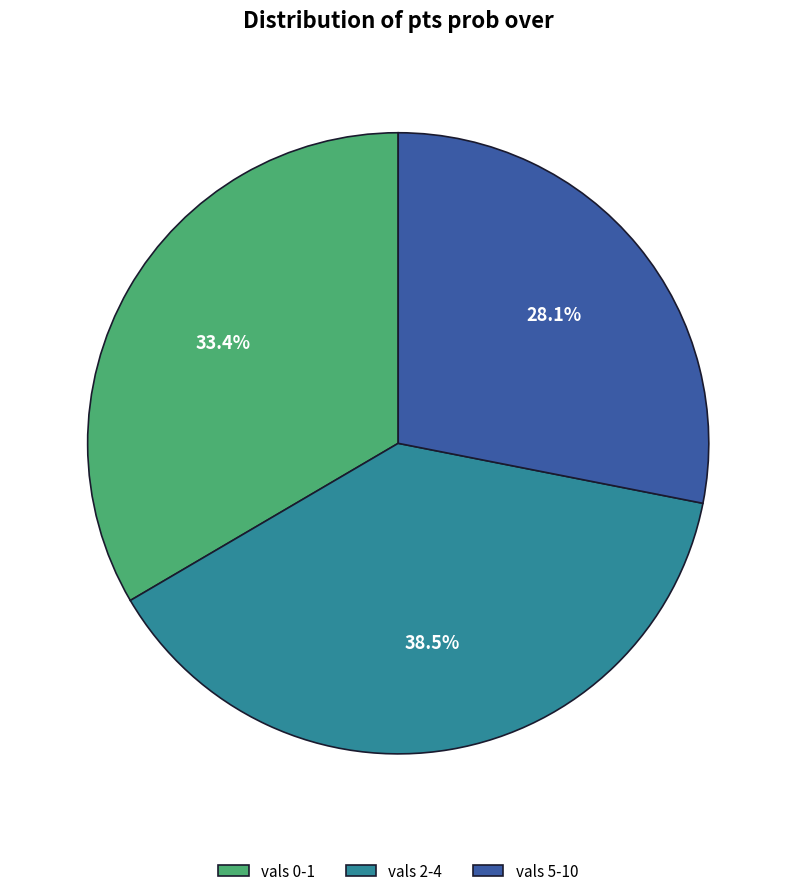

What is the total percentage of vals 5-10 and vals 0-1?

61.5%